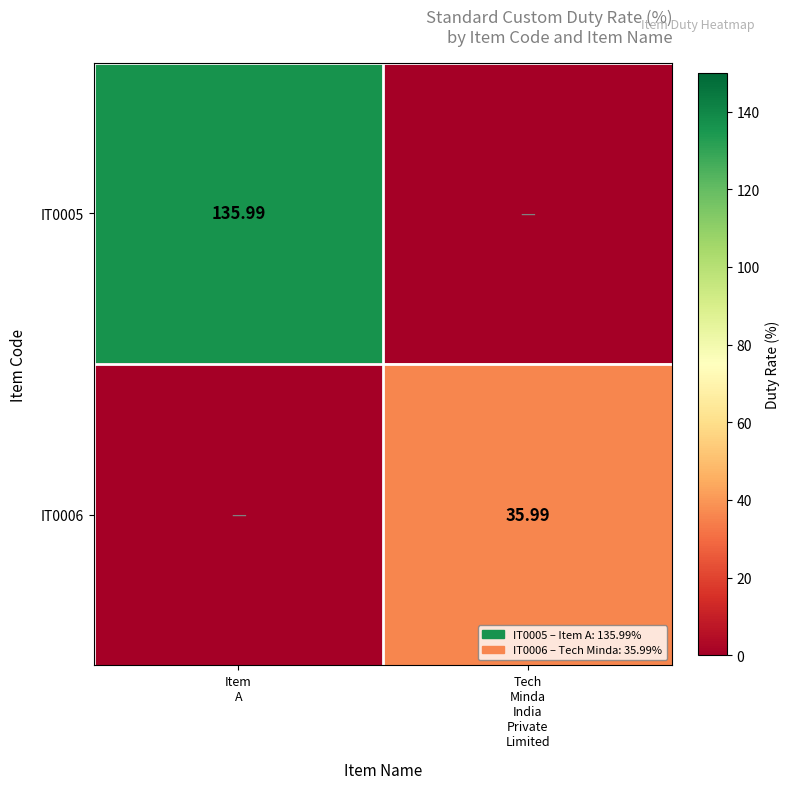

What is the spread (max minus min) of values at Tech
Minda
India
Private
Limited?

36.0